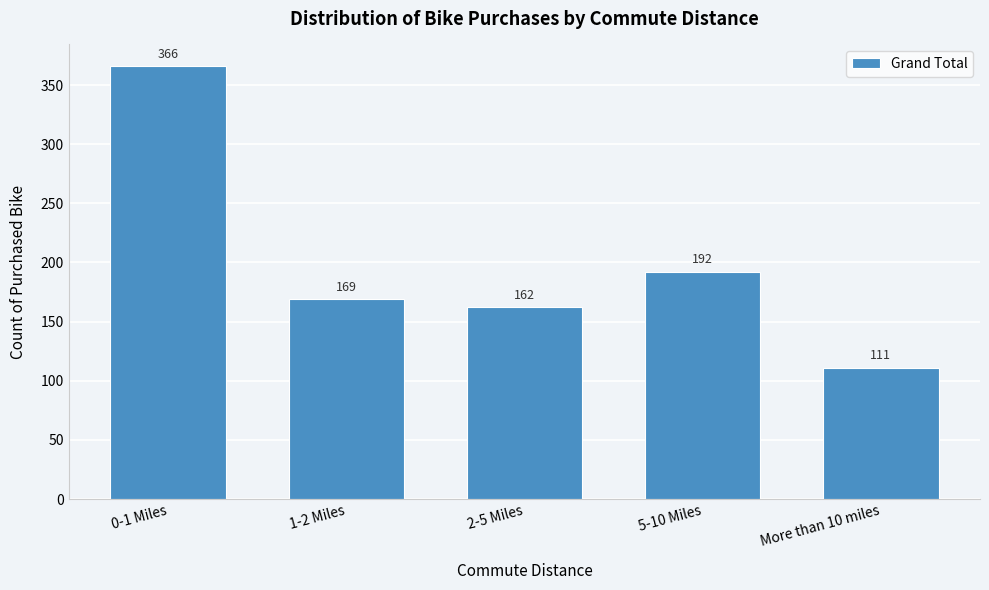

Reading left to right, extract all data points from this chart.

0-1 Miles=366	1-2 Miles=169	2-5 Miles=162	5-10 Miles=192	More than 10 miles=111